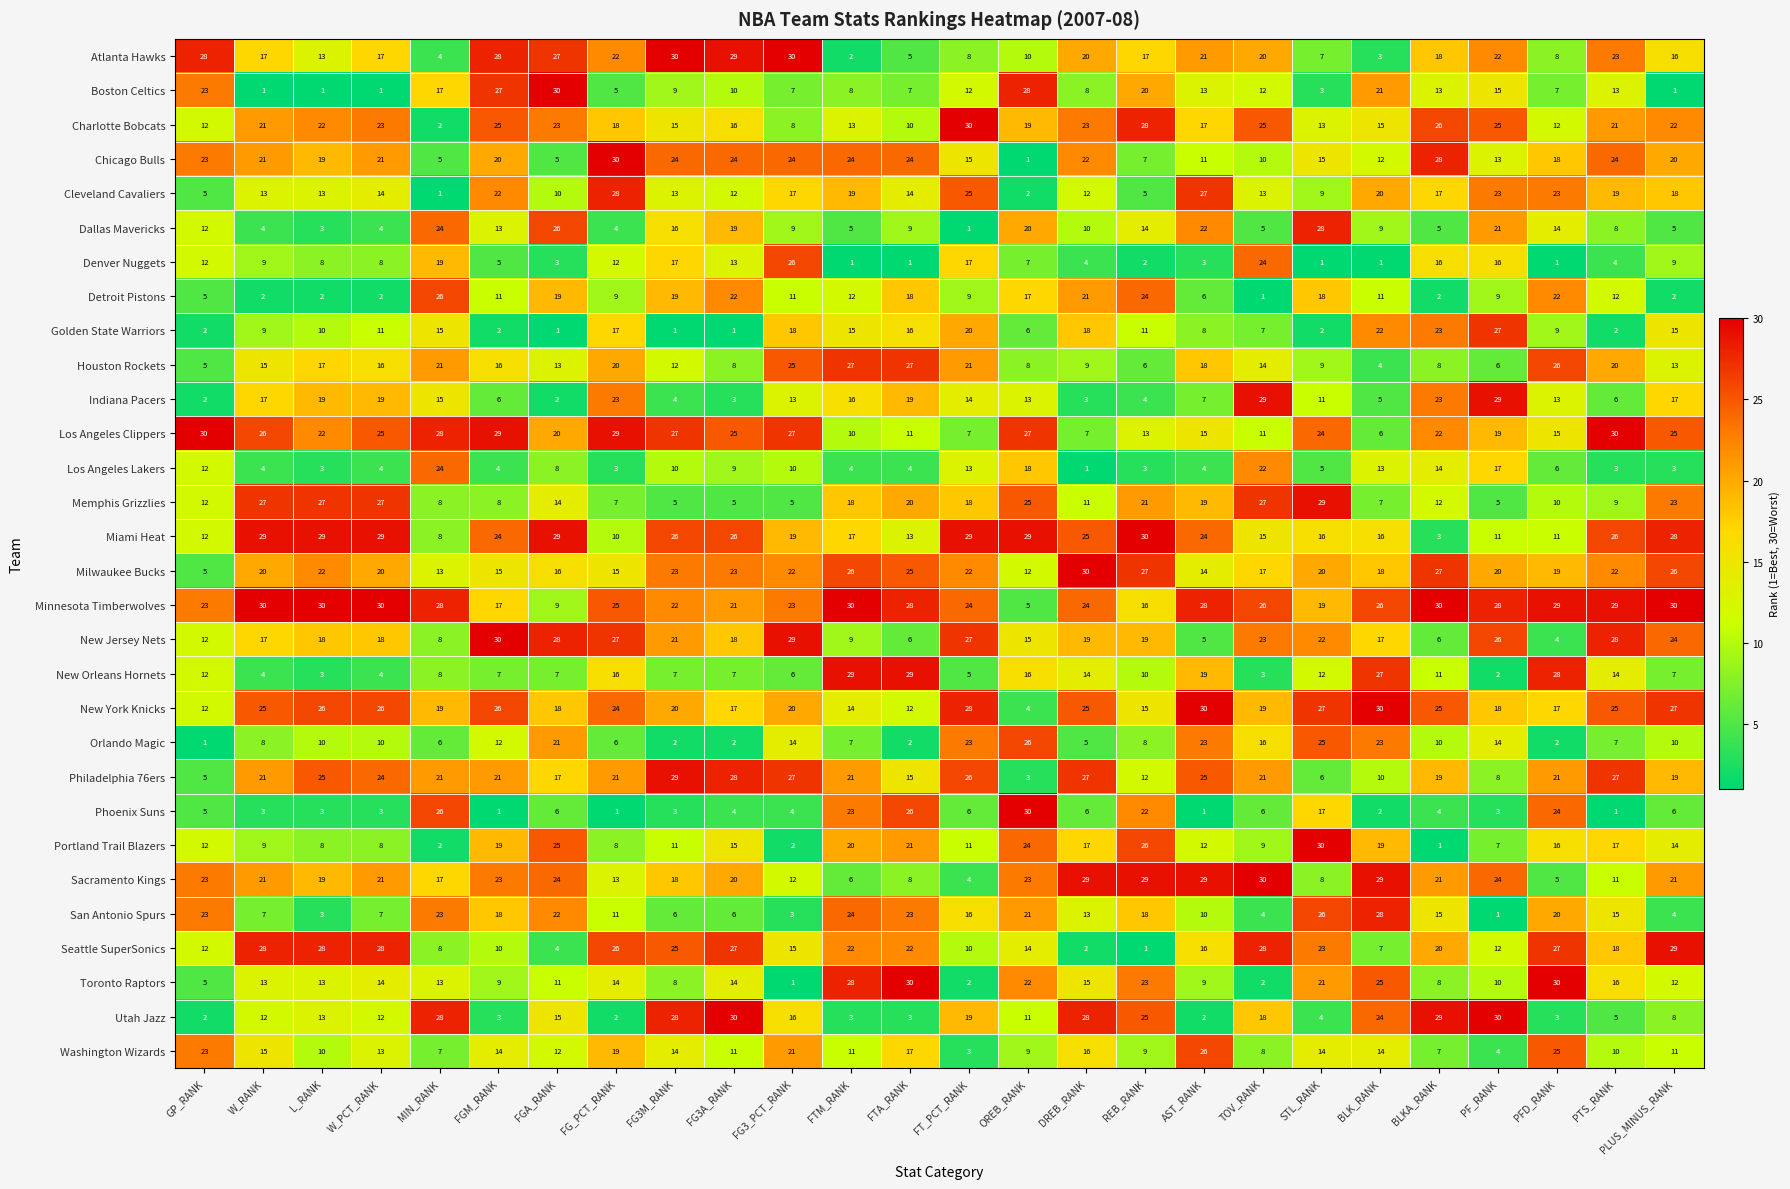

What is the spread (max minus min) of values at PFD_RANK?

29